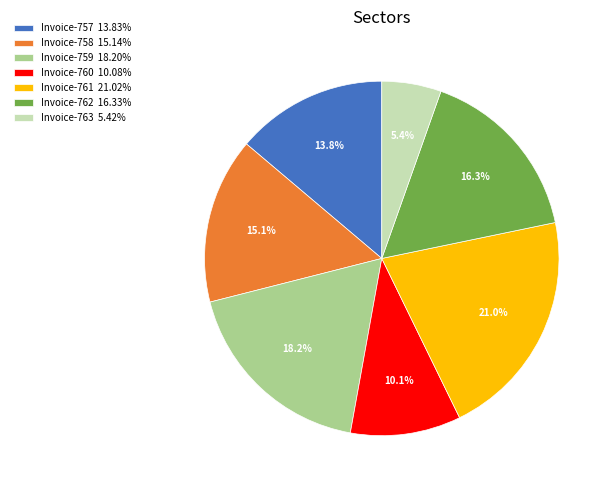

Is Invoice-763 5.42% the majority of the pie?

No